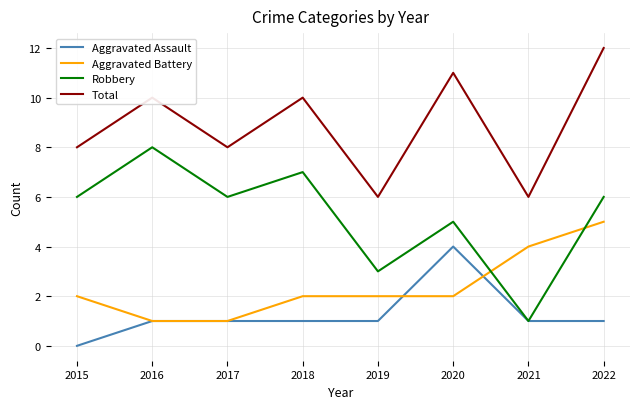

At how many categories does at least one series exceed 2?

8